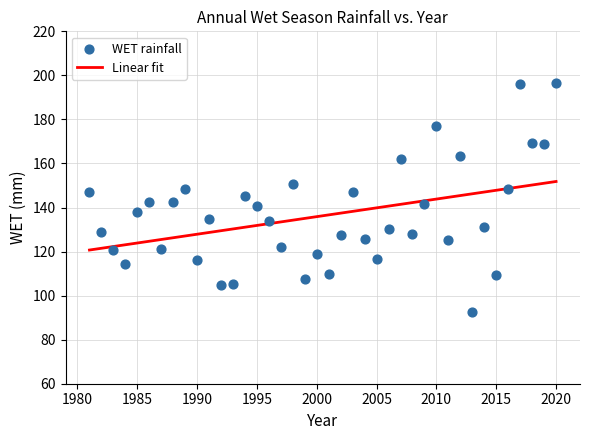

What is the range of X values (max minus min)?

39.0